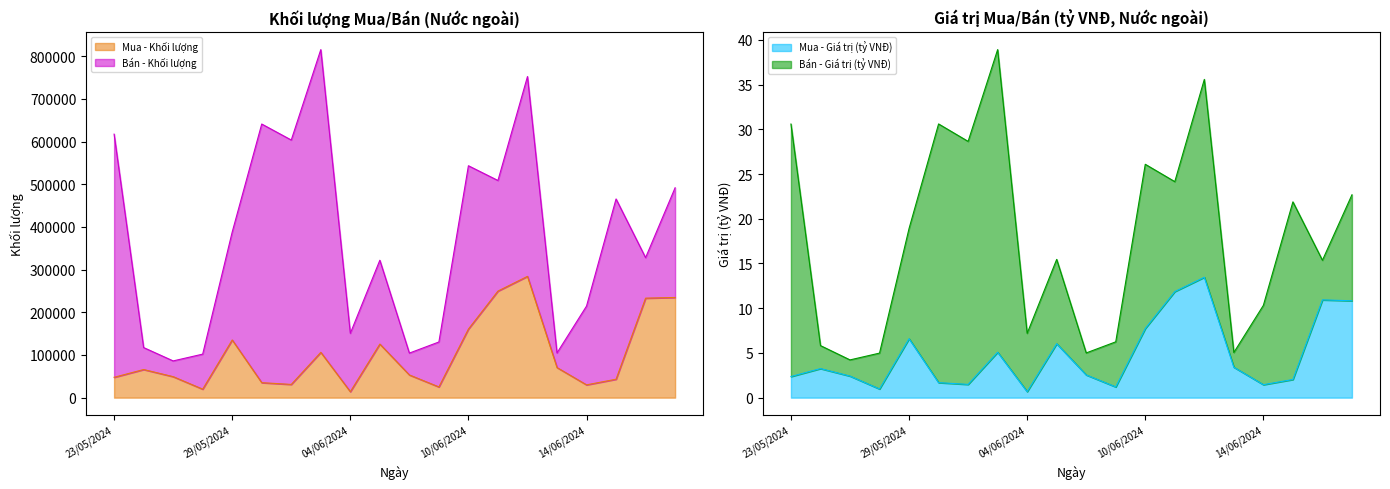

At which category does Mua - Khối lượng reach its first local peak?

24/05/2024